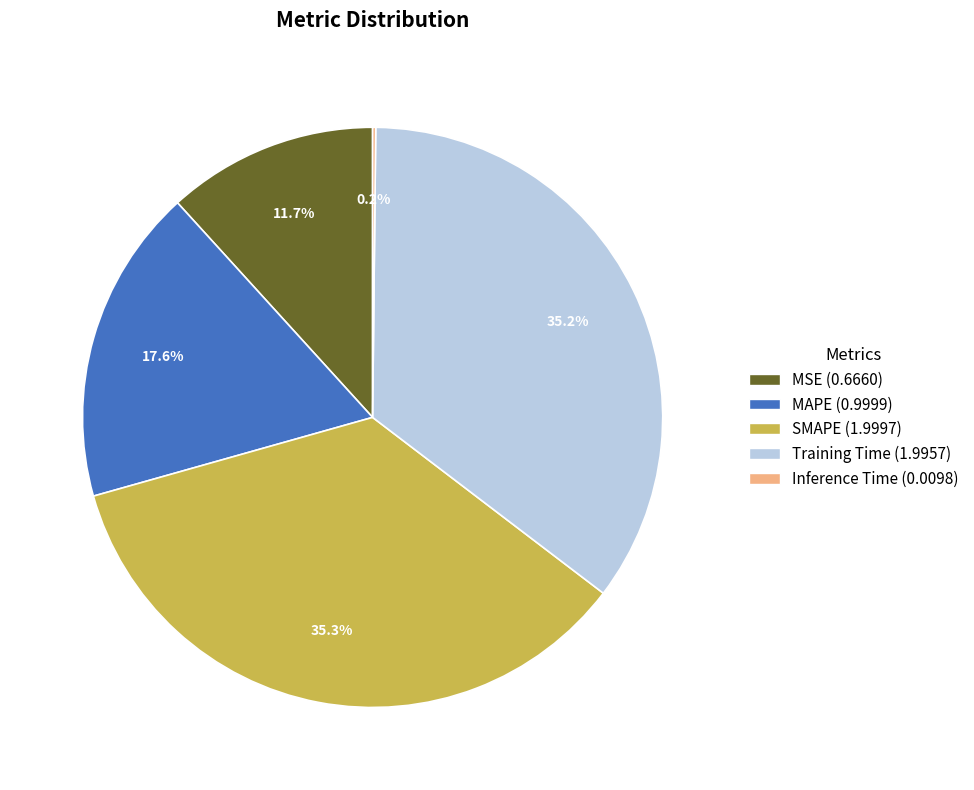

Approximately how many times larger is the value at MAPE compared to SMAPE?

0.5